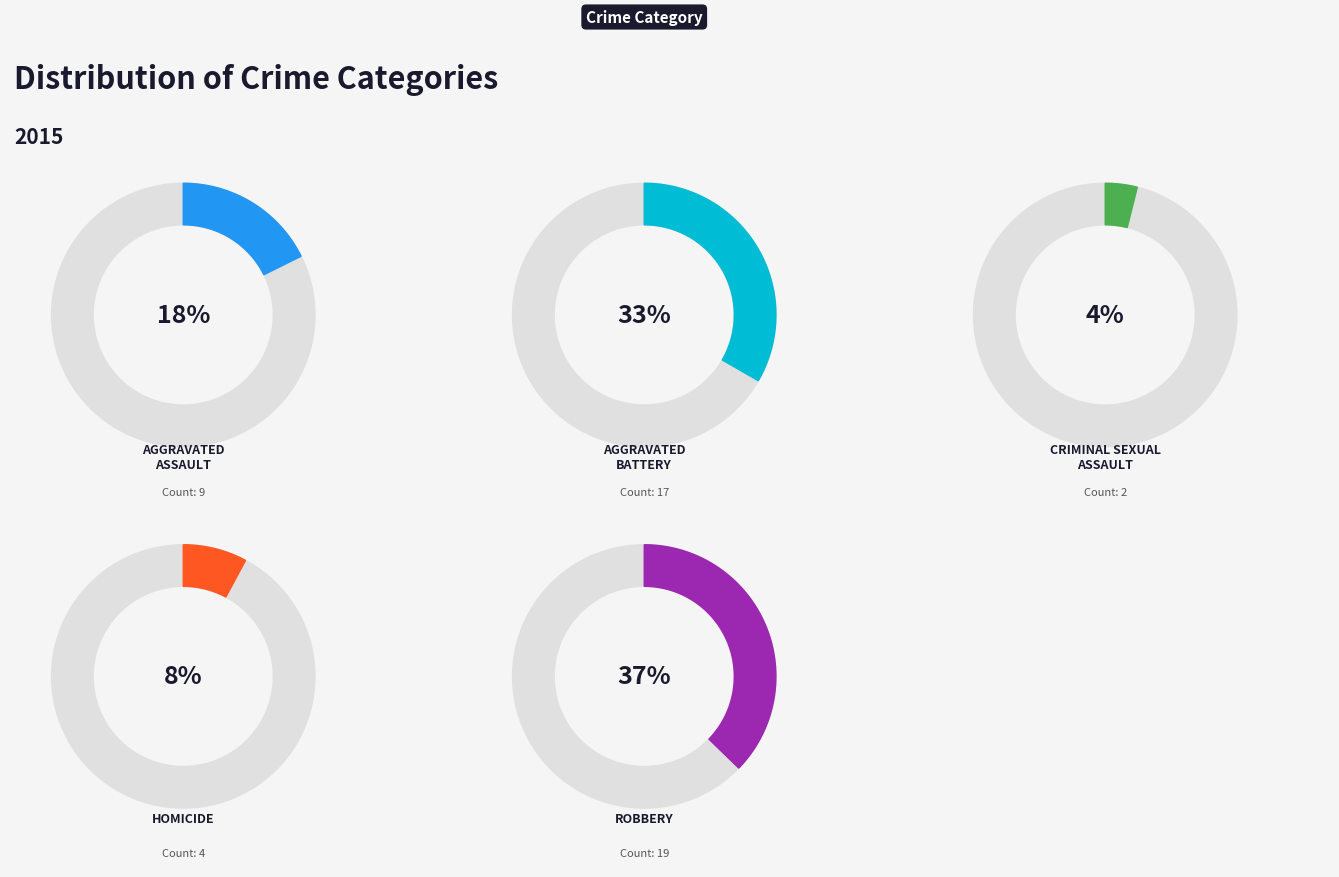

Which category has the biggest portion of the pie?

Robbery